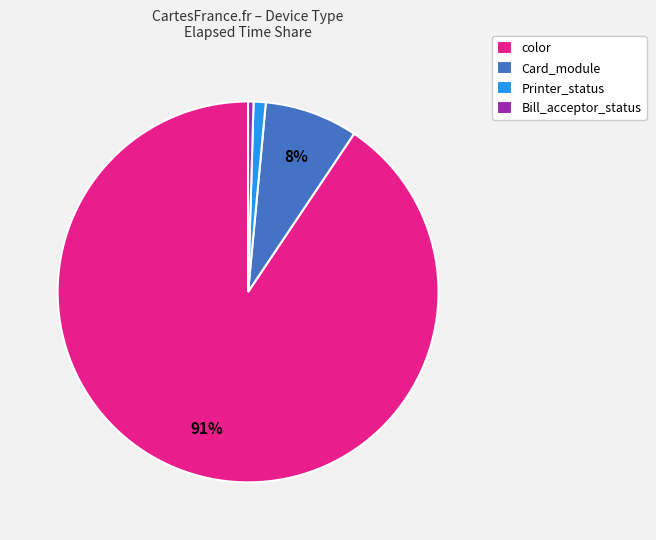

Which slice represents more than half of the pie?

color